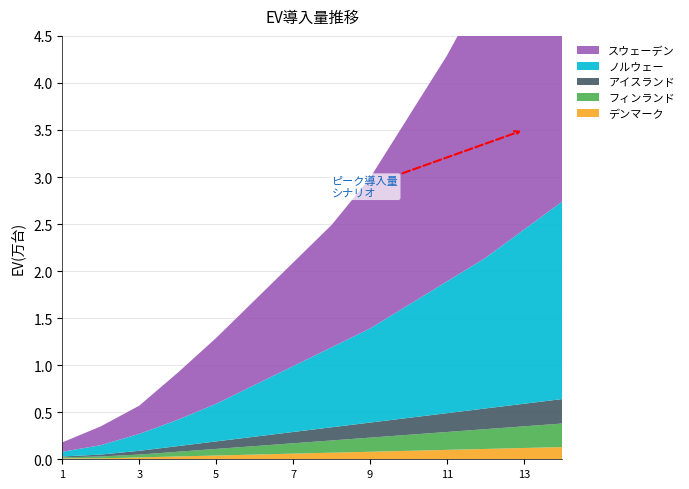

Reading right to left, transcribe all the data shown in this chart.

スウェーデン: 14=4.0	13=3.5	12=2.9	11=2.4	10=2.0	9=1.6	8=1.3	7=1.1	6=0.9	5=0.7	4=0.5	3=0.3	2=0.2	1=0.1
ノルウェー: 14=2.1	13=1.9	12=1.6	11=1.4	10=1.2	9=1.0	8=0.8	7=0.7	6=0.6	5=0.4	4=0.3	3=0.2	2=0.1	1=0.1
アイスランド: 14=0.3	13=0.2	12=0.2	11=0.2	10=0.2	9=0.2	8=0.1	7=0.1	6=0.1	5=0.1	4=0.1	3=0.0	2=0.0	1=0.0
フィンランド: 14=0.2	13=0.2	12=0.2	11=0.2	10=0.2	9=0.1	8=0.1	7=0.1	6=0.1	5=0.1	4=0.1	3=0.0	2=0.0	1=0.0
デンマーク: 14=0.1	13=0.1	12=0.1	11=0.1	10=0.1	9=0.1	8=0.1	7=0.1	6=0.1	5=0.0	4=0.0	3=0.0	2=0.0	1=0.0